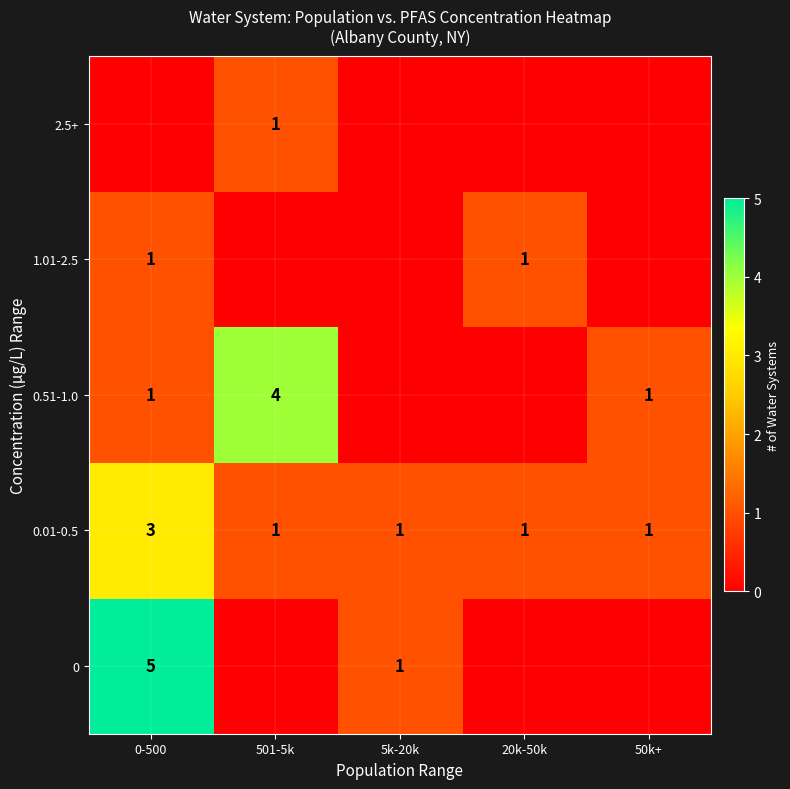

What is the sum of all 0.01-0.5 values?

7